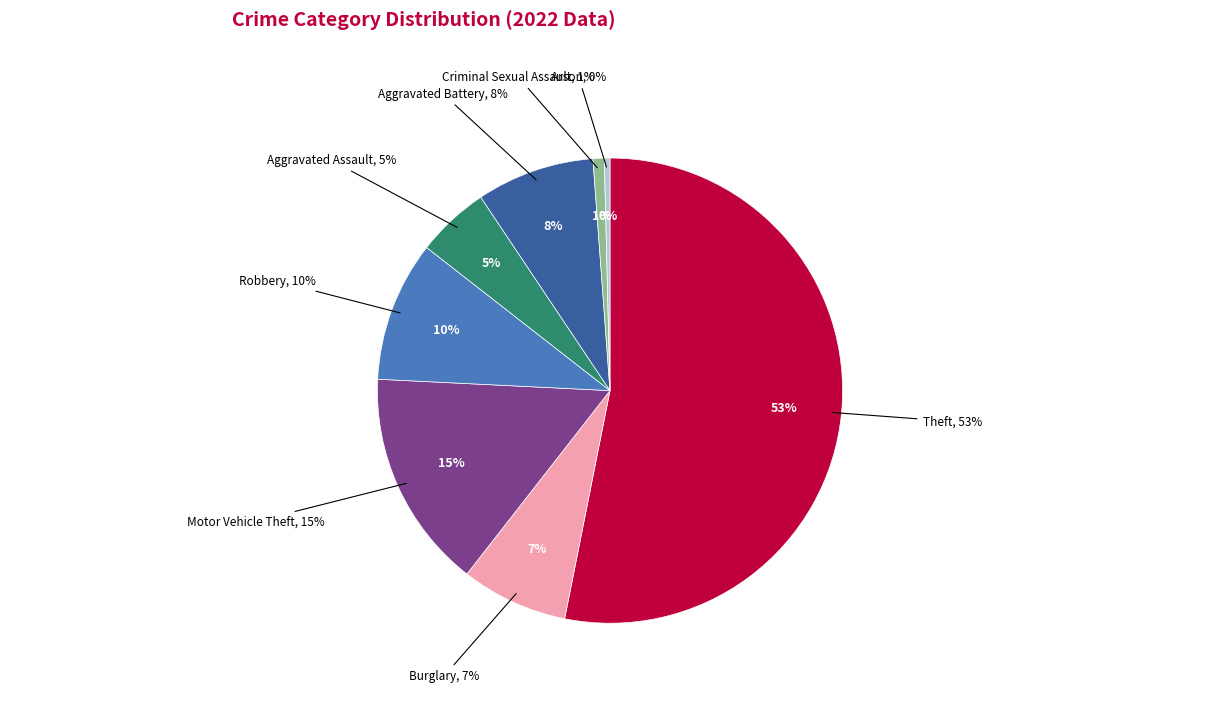

Between Arson and Aggravated Assault, which is larger?

Aggravated Assault